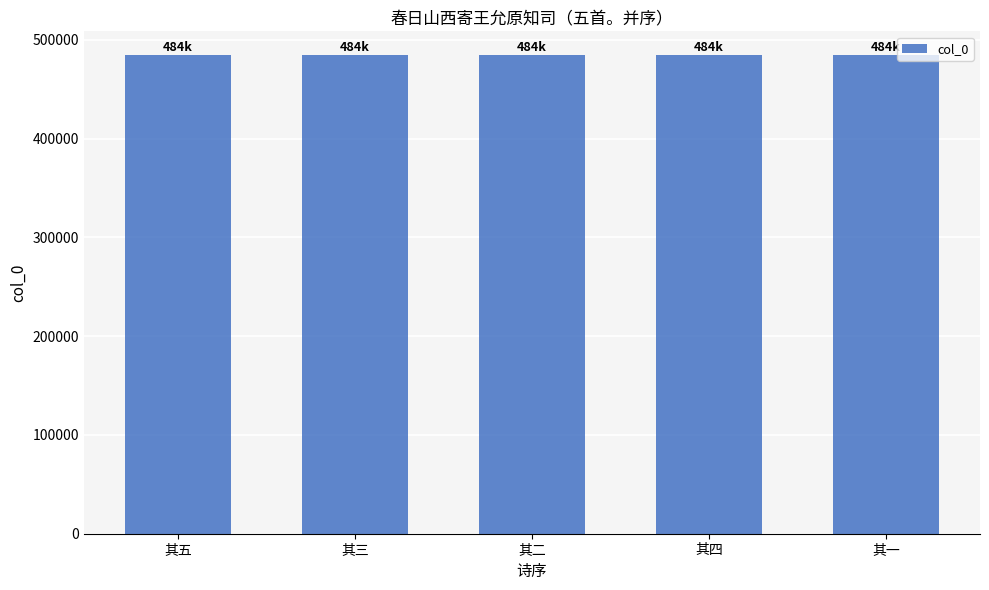

What is the minimum value shown in the chart?

484429